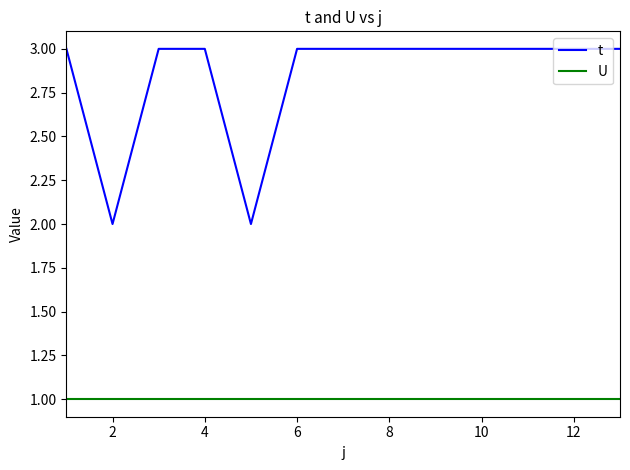

Which series has the largest total across all categories?

t